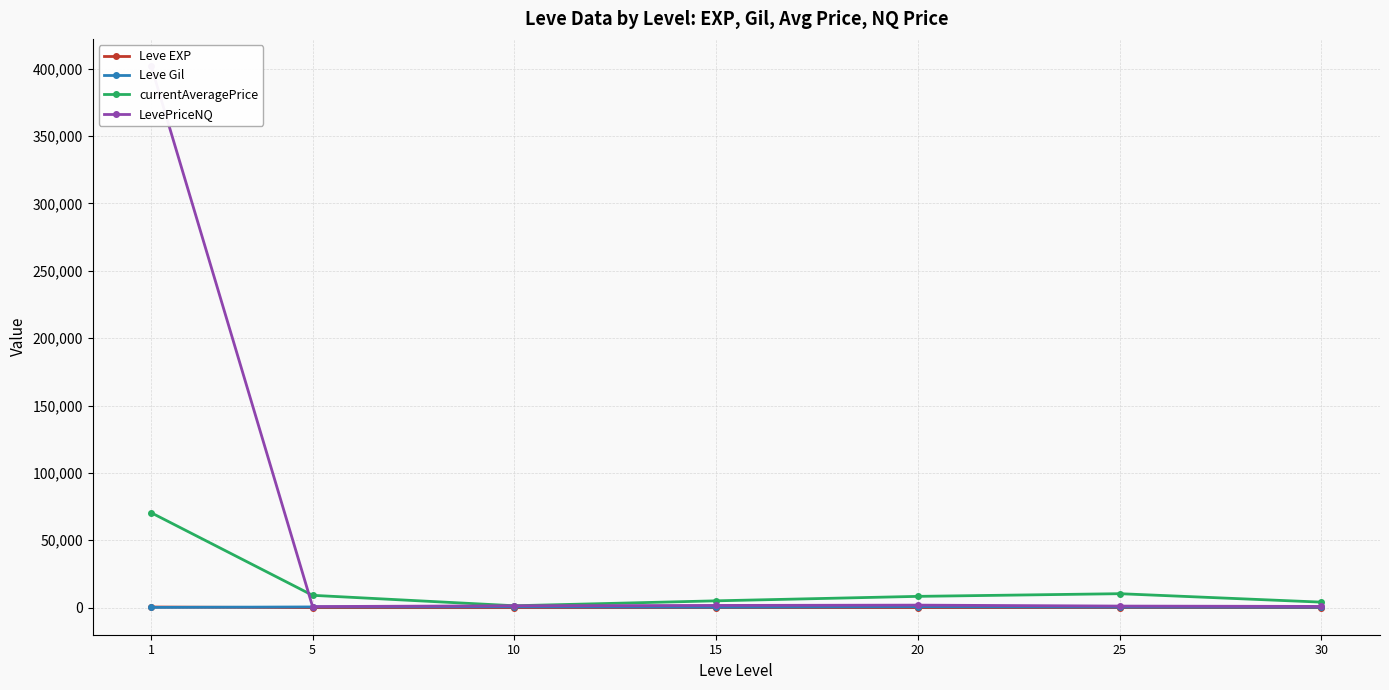

How many categories are shown in the chart?

7